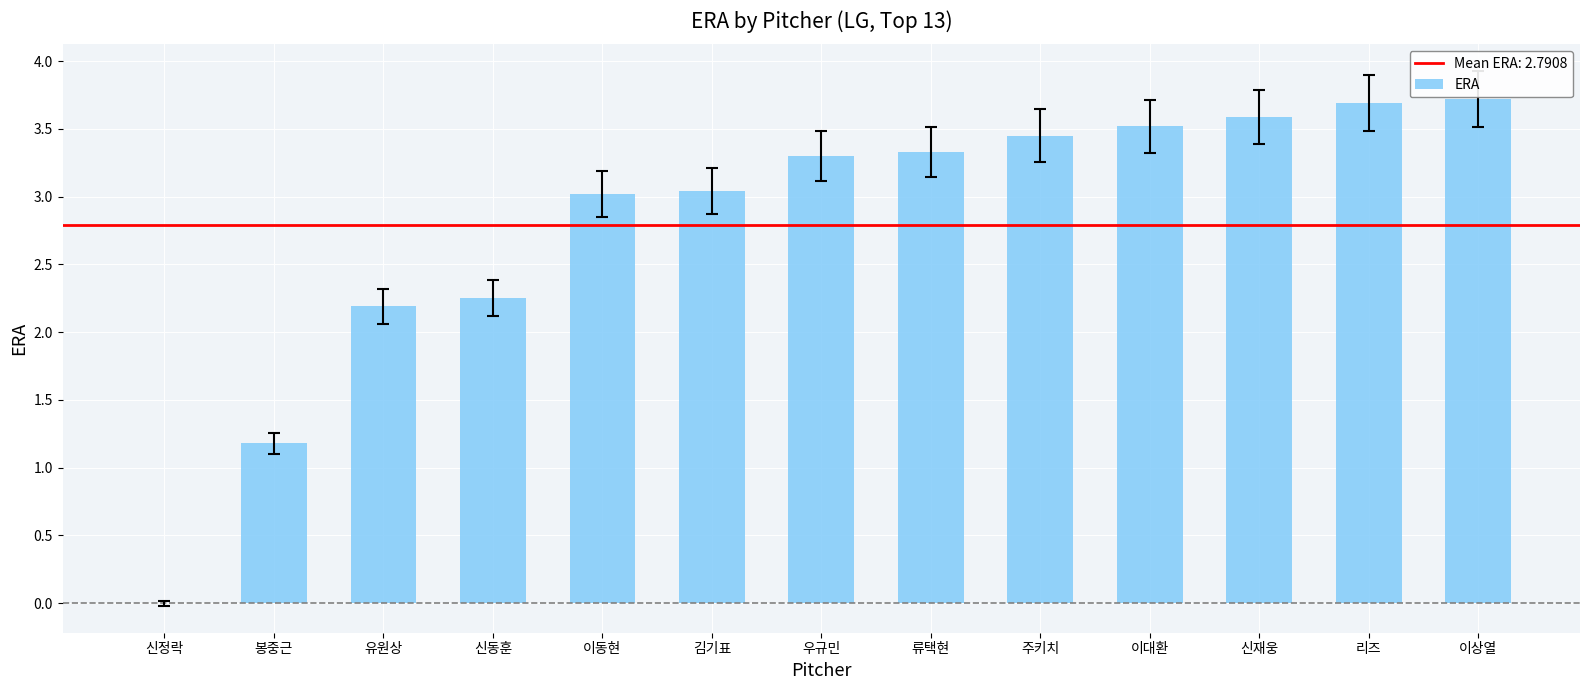

What is the sum of the values at 유원상 and 류택현?

5.5